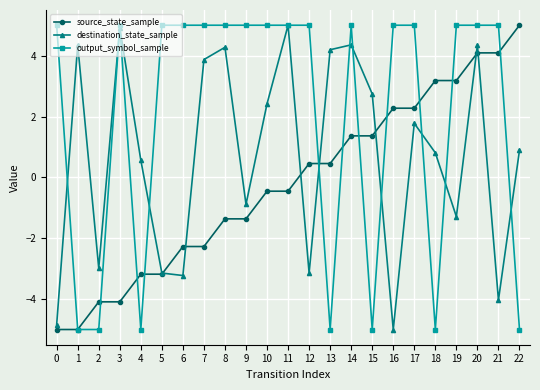

Rank the series at 21 from highest to lowest value.

output_symbol_sample, source_state_sample, destination_state_sample